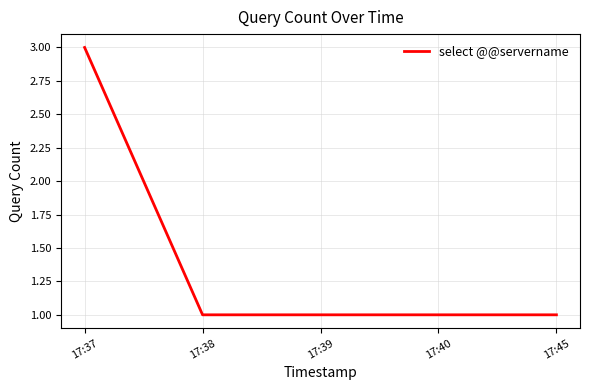

What is the greatest value displayed?

3